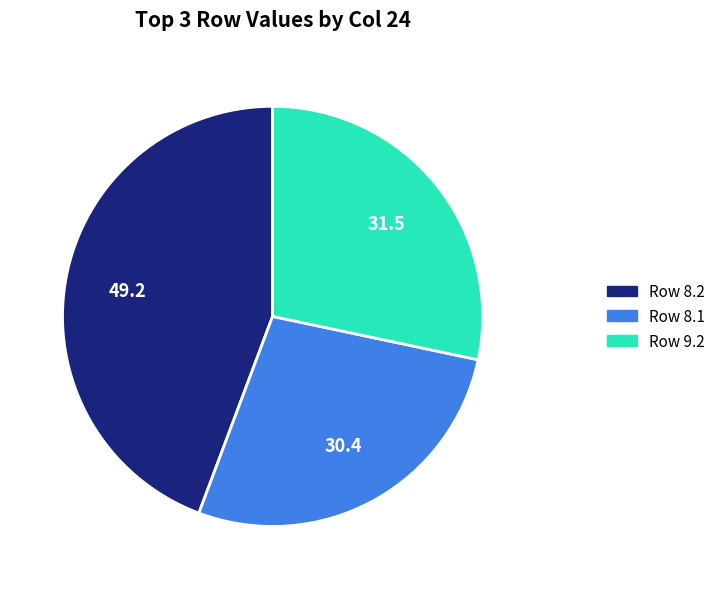

How many segments does this pie chart have?

3